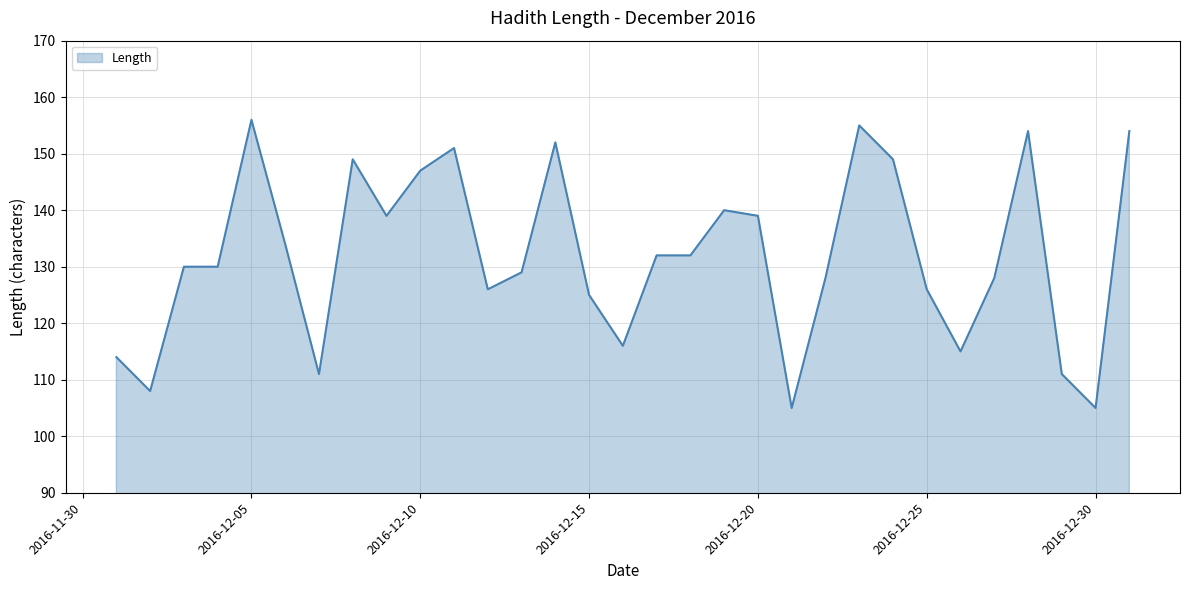

What is the difference between the maximum and minimum values?

51